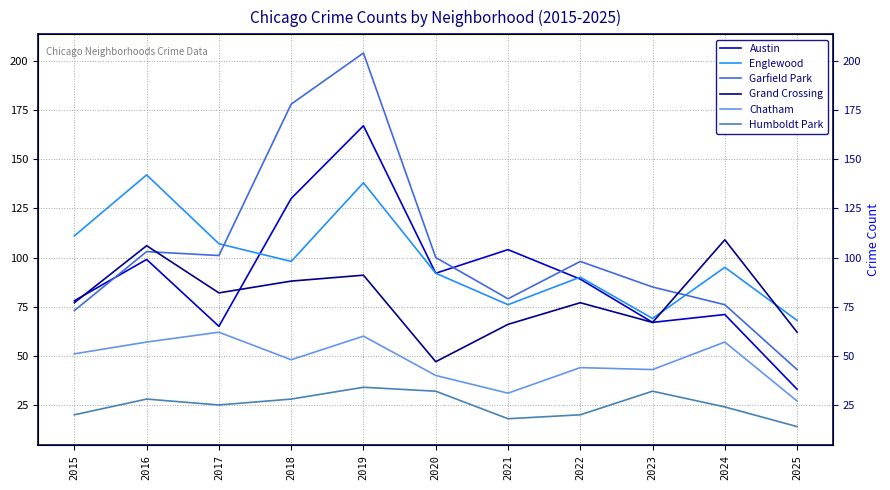

Is it true that Austin equals 25 at 2023?

False